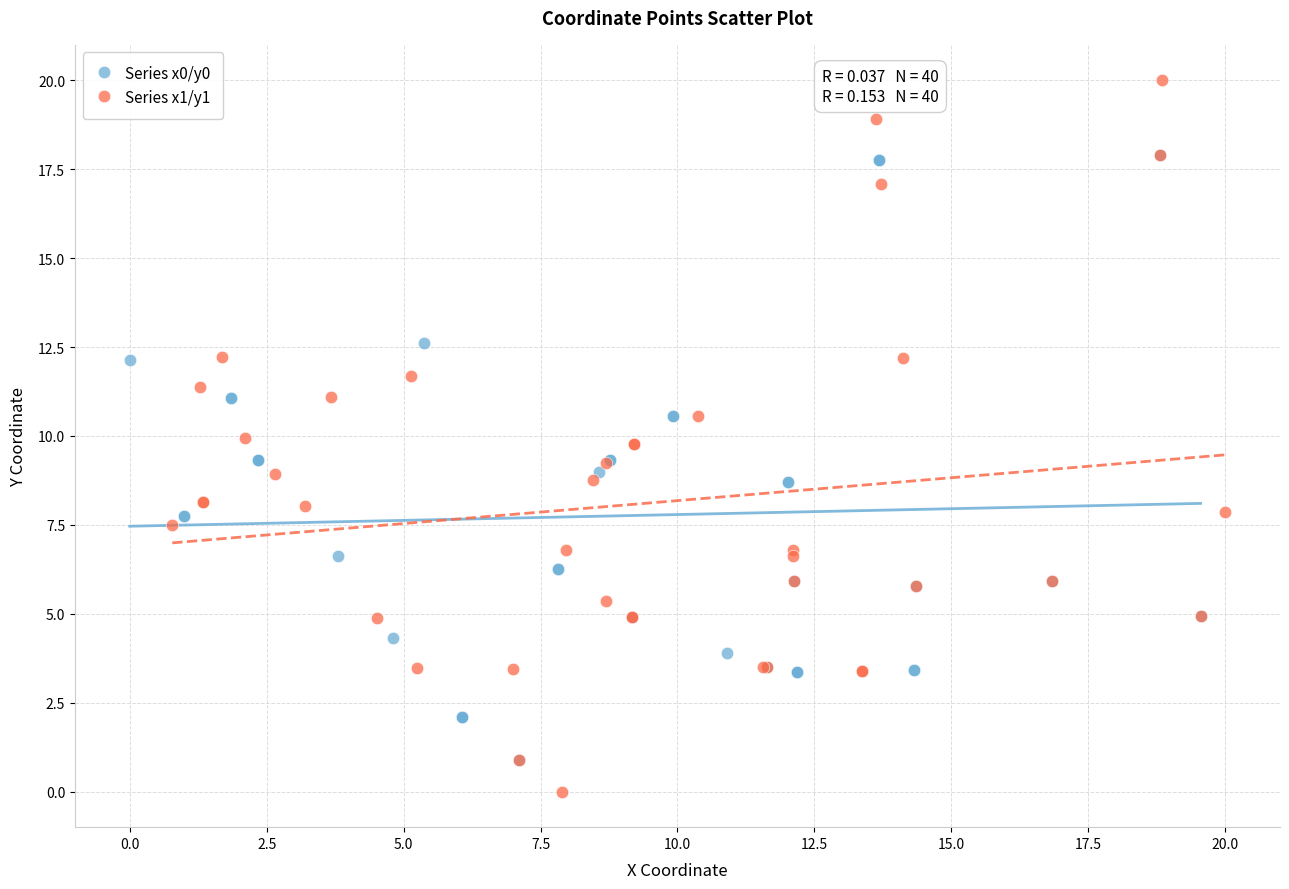

What are all the series names shown in the legend?

Series x0/y0, Series x1/y1